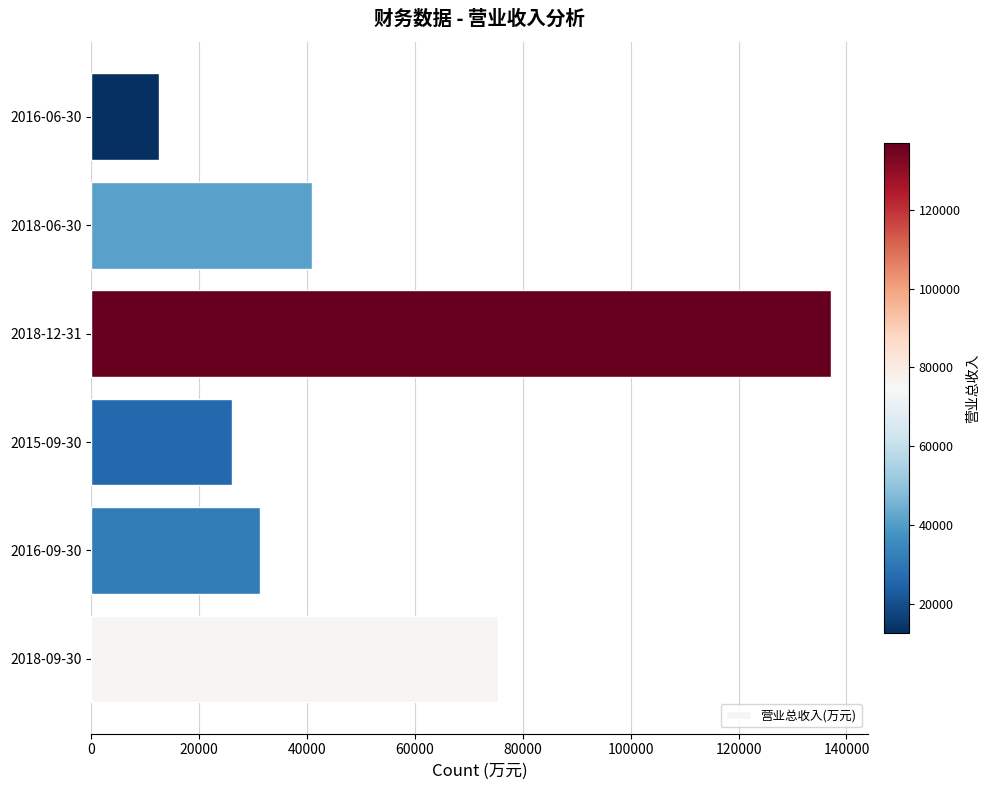

What is the change in value from 2016-09-30 to 2016-06-30?

-18809